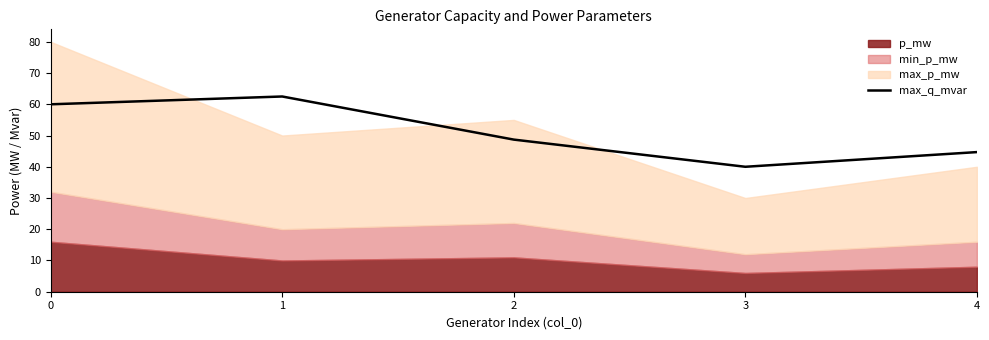

Which has a higher value, 0 or 1?

1